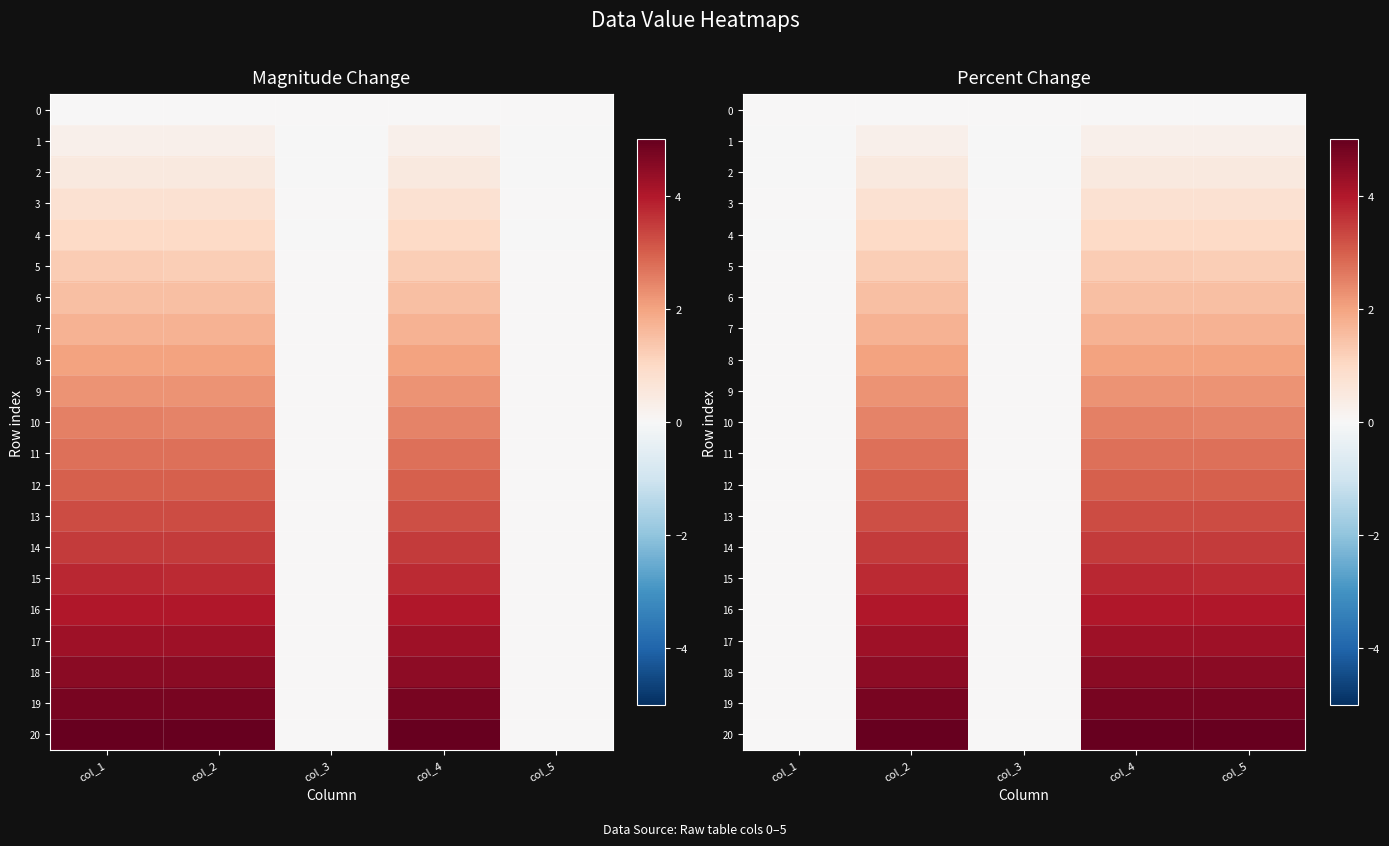

How many values in the 5 series exceed 1?

3